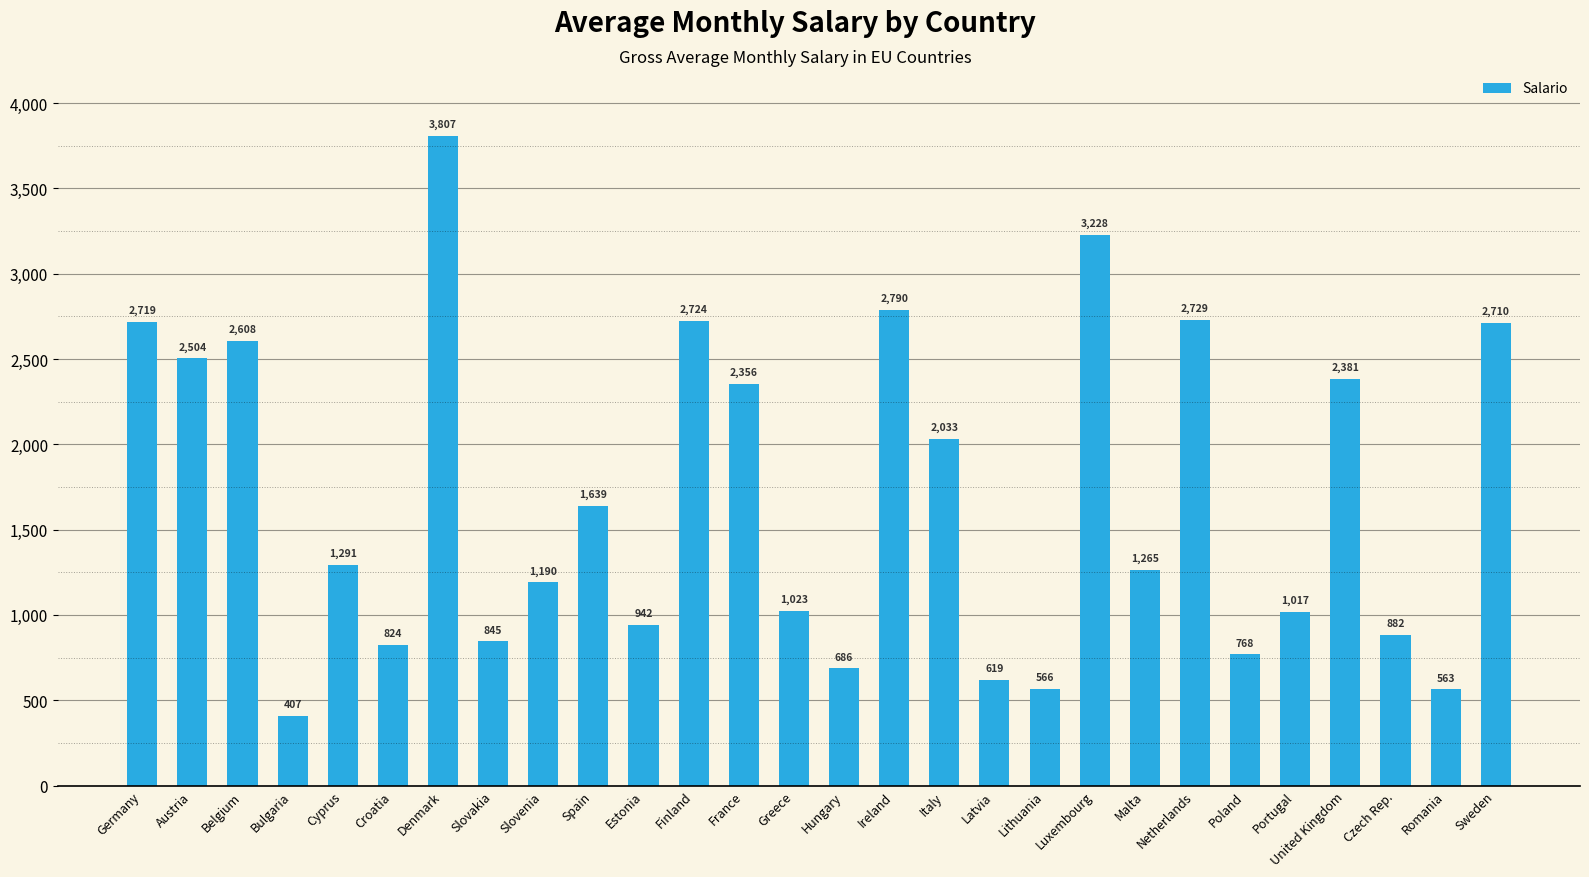

Reading left to right, what are all the values shown in this chart?

2719	2504	2608	407	1291	824	3807	845	1190	1639	942	2724	2356	1023	686	2790	2033	619	566	3228	1265	2729	768	1017	2381	882	563	2710